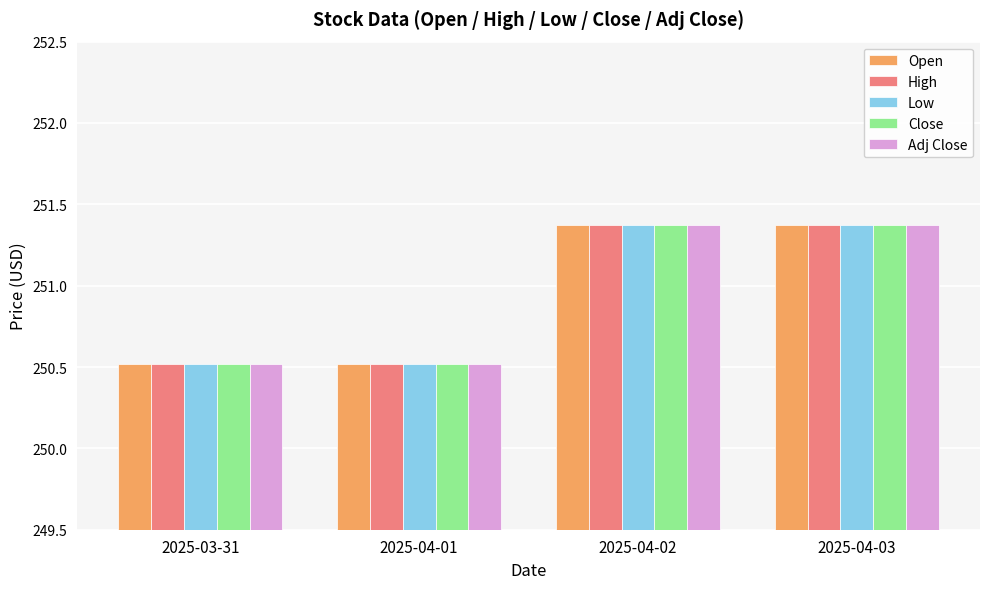

What is the average value of the Low series?

250.9